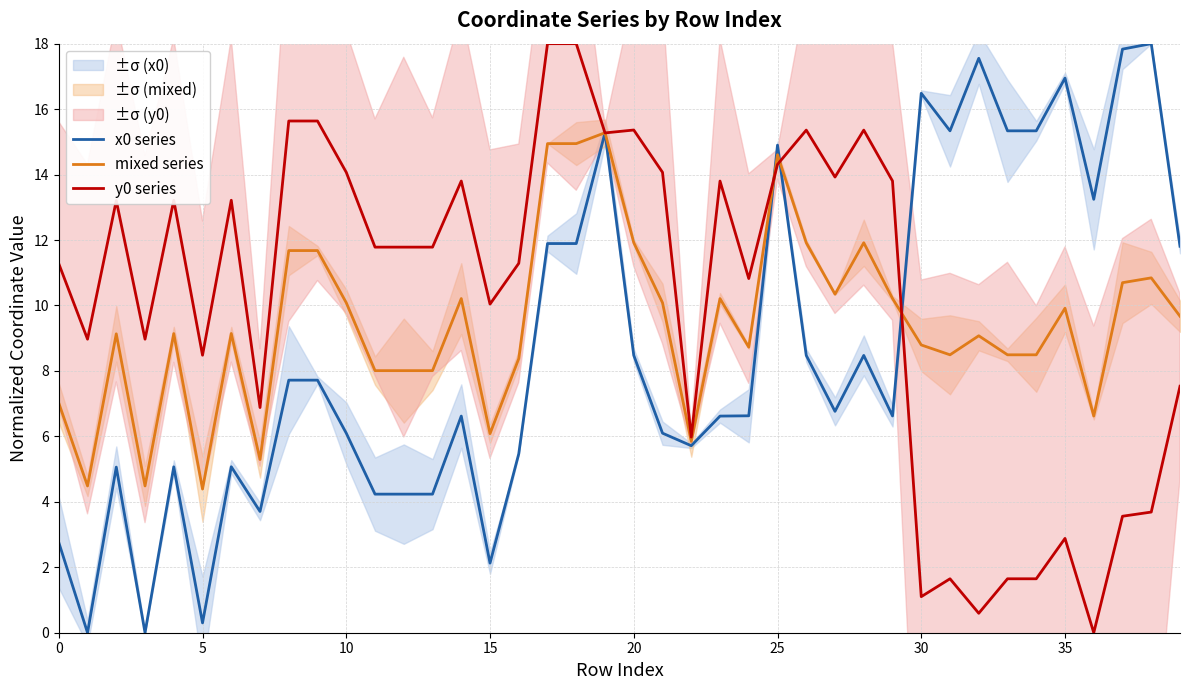

Rank the series by their maximum value, from lowest to highest.

mixed series, x0 series, y0 series